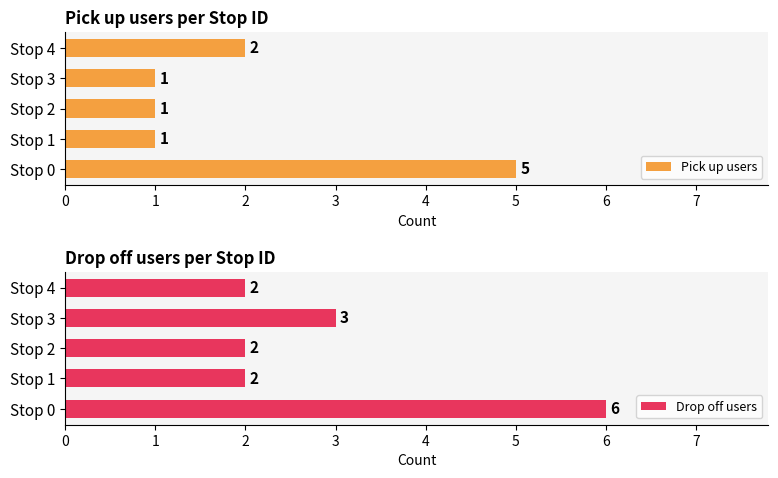

Is it true that Drop off users equals 3 at Stop 3?

True